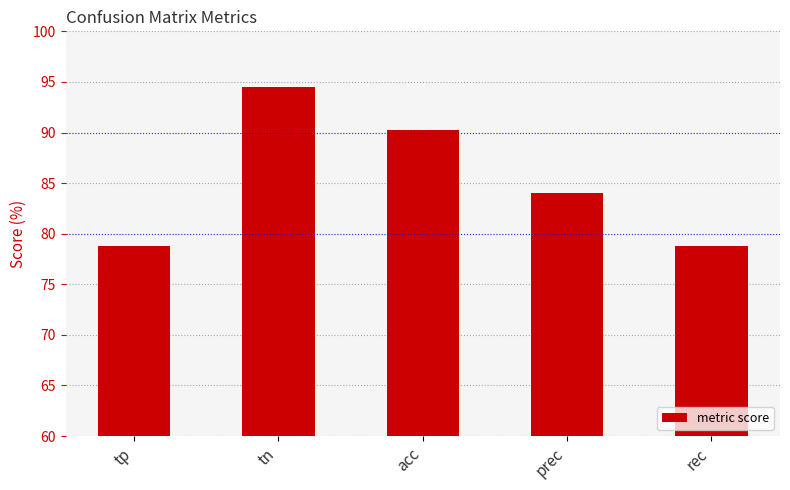

What is the smallest value displayed?

78.7